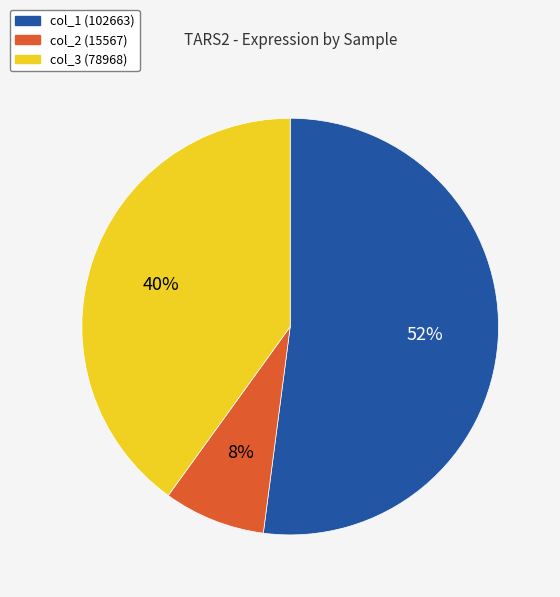

To the nearest percent, what is the difference between the col_3 and col_2 slice percentages?

32%